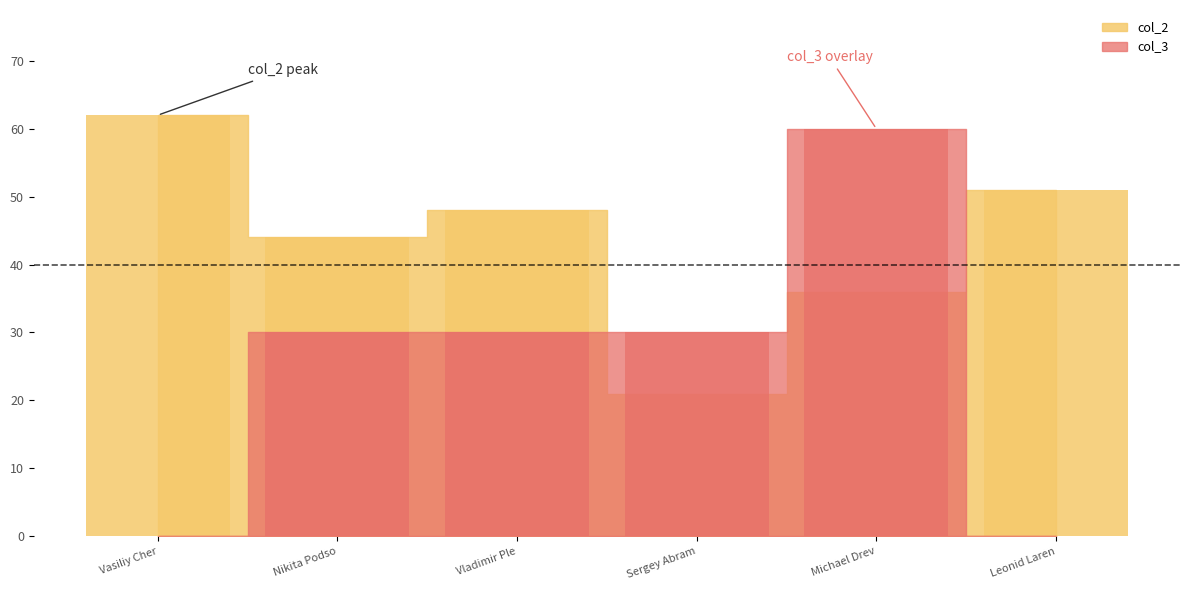

Rank the series by their maximum value, from highest to lowest.

col_2, col_3